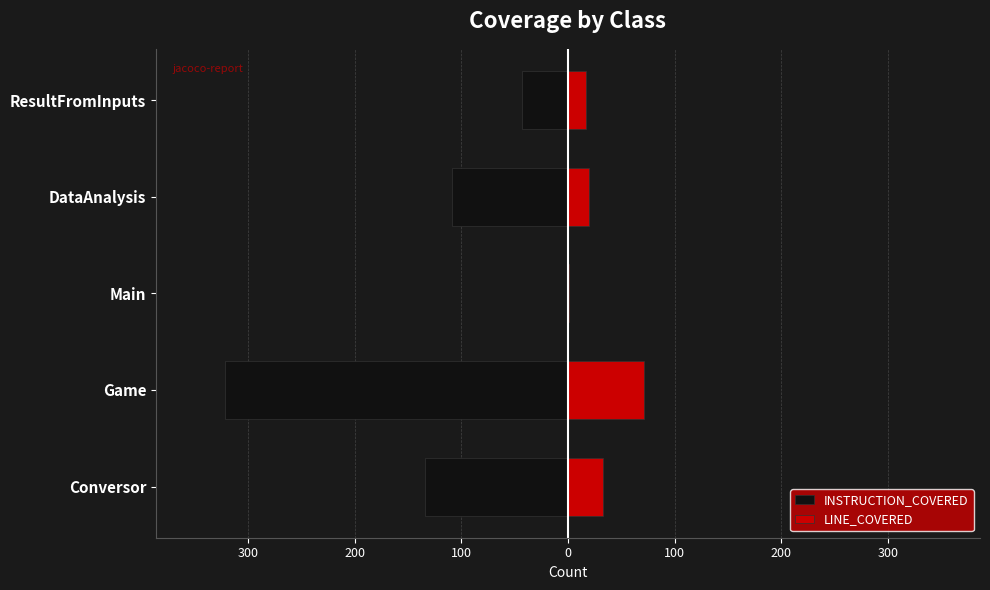

What are all the series names shown in the legend?

INSTRUCTION_COVERED, LINE_COVERED